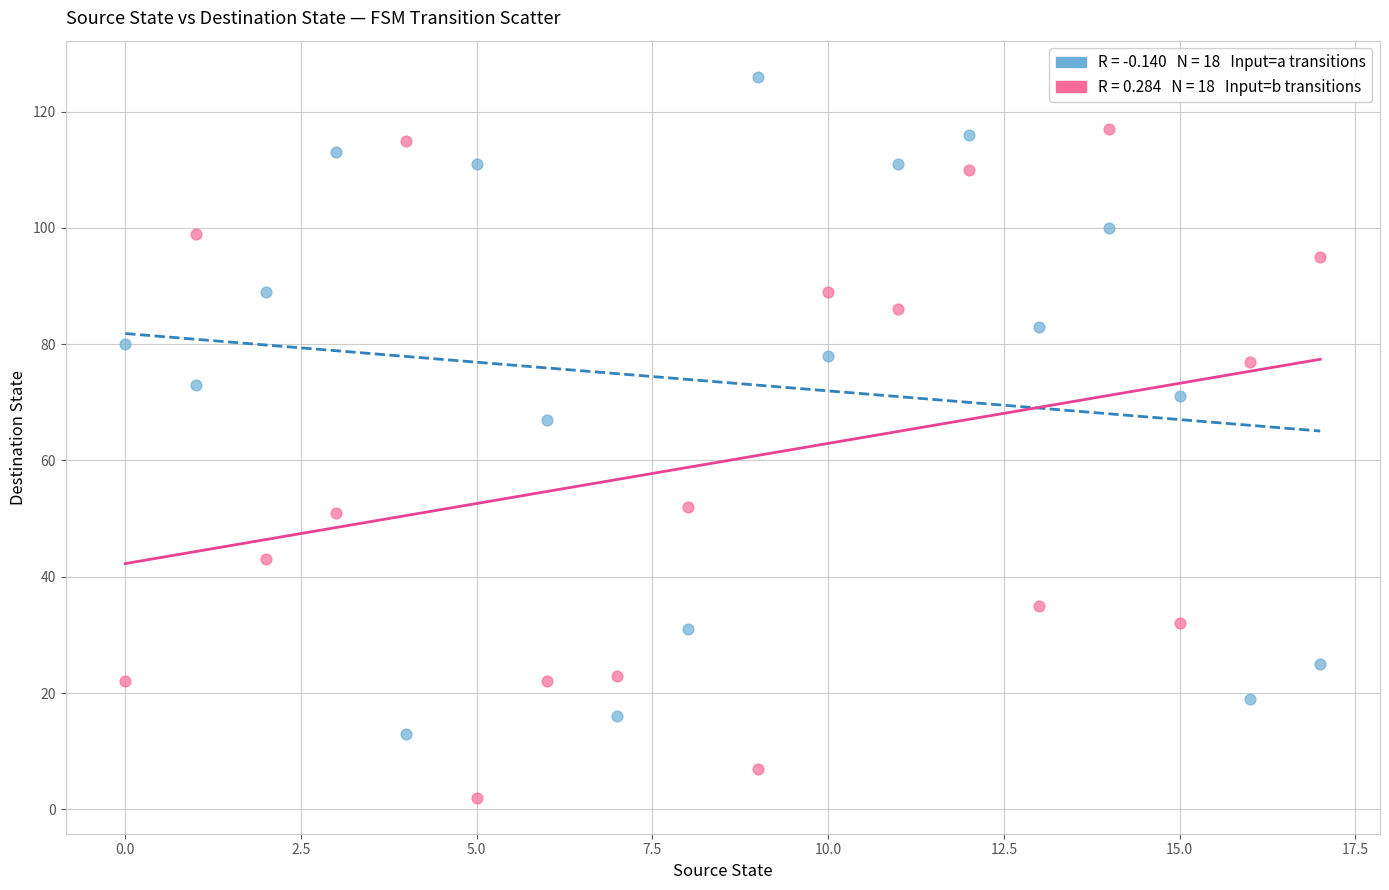

Across all data points, what is the range of Y values (max minus min)?

124